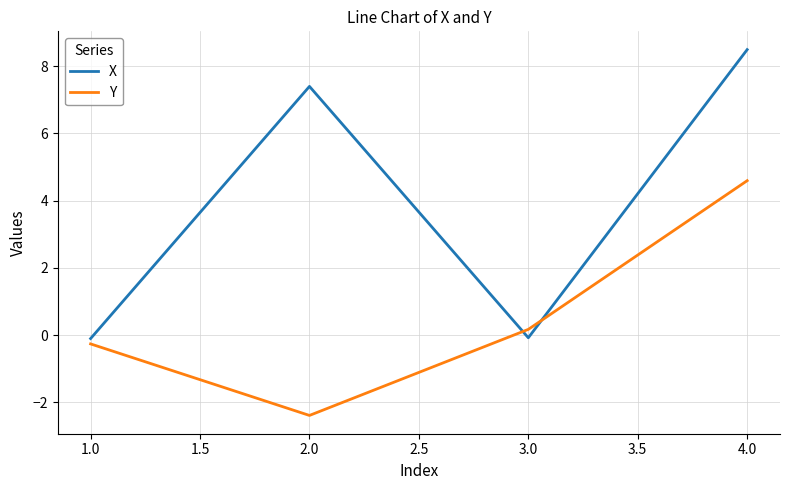

How many lines are shown in the chart?

2